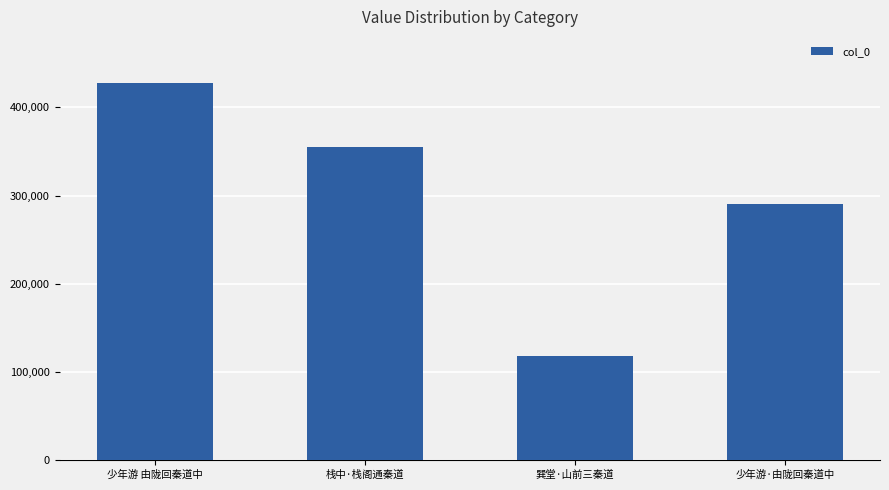

The value at 巽堂·山前三秦道 is 117706. True or false?

True